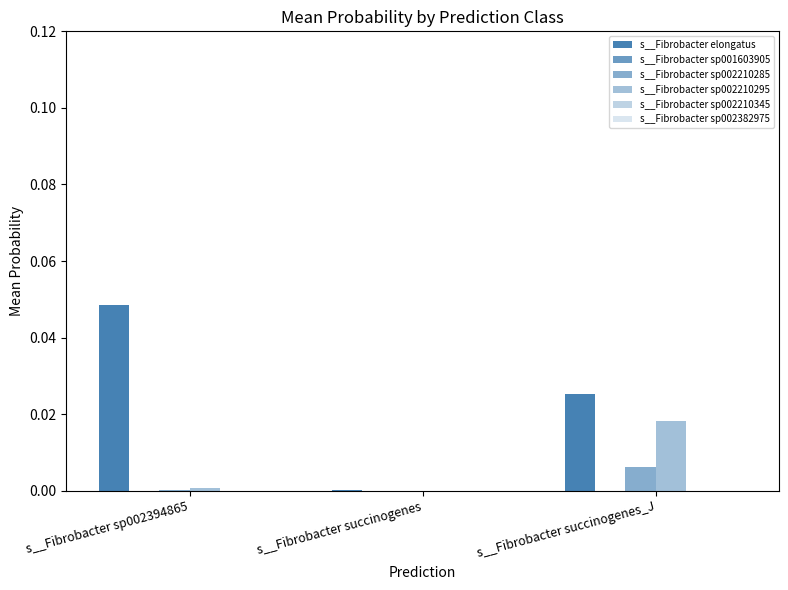

Which series has the largest total across all categories?

s__Fibrobacter elongatus